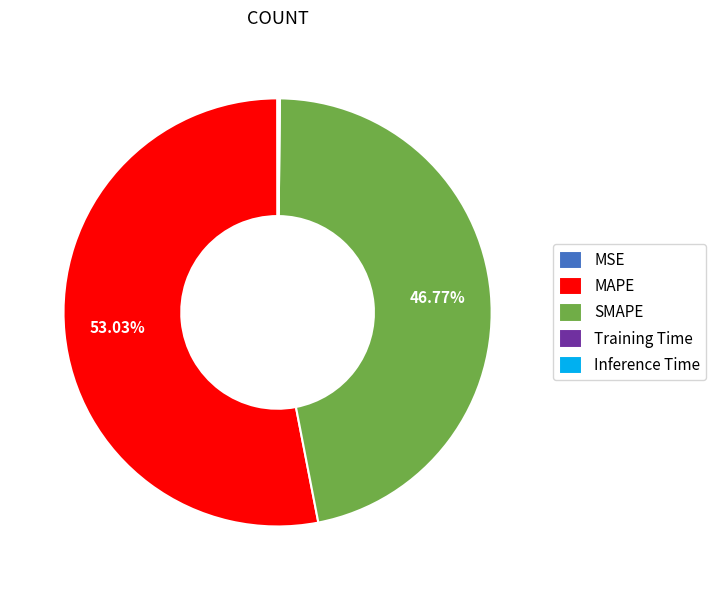

Which category accounts for the majority?

MAPE